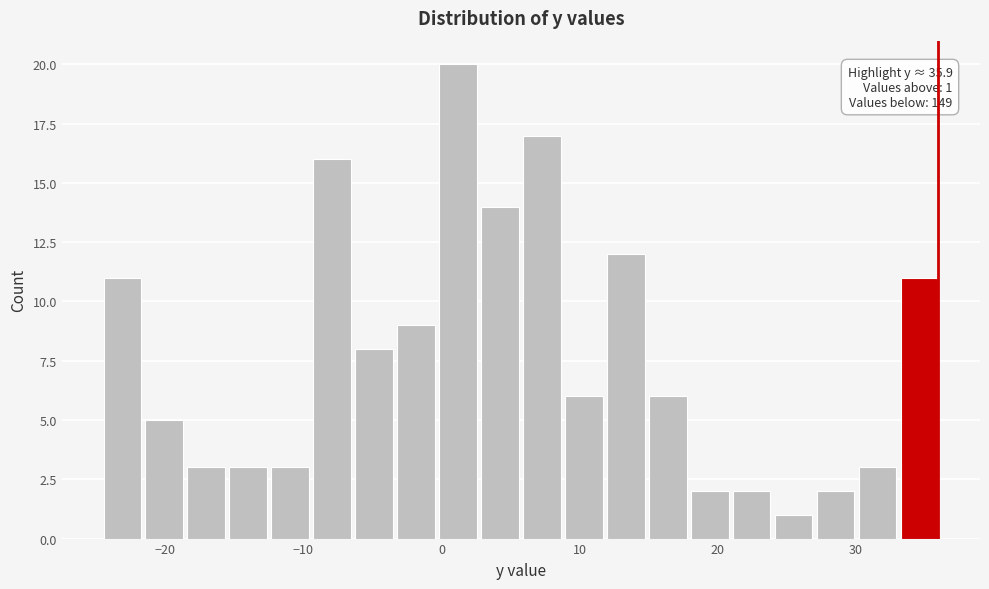

Around what value on the x-axis is the tallest bar? Give the approximate position of its centre, as read against the axis.

1